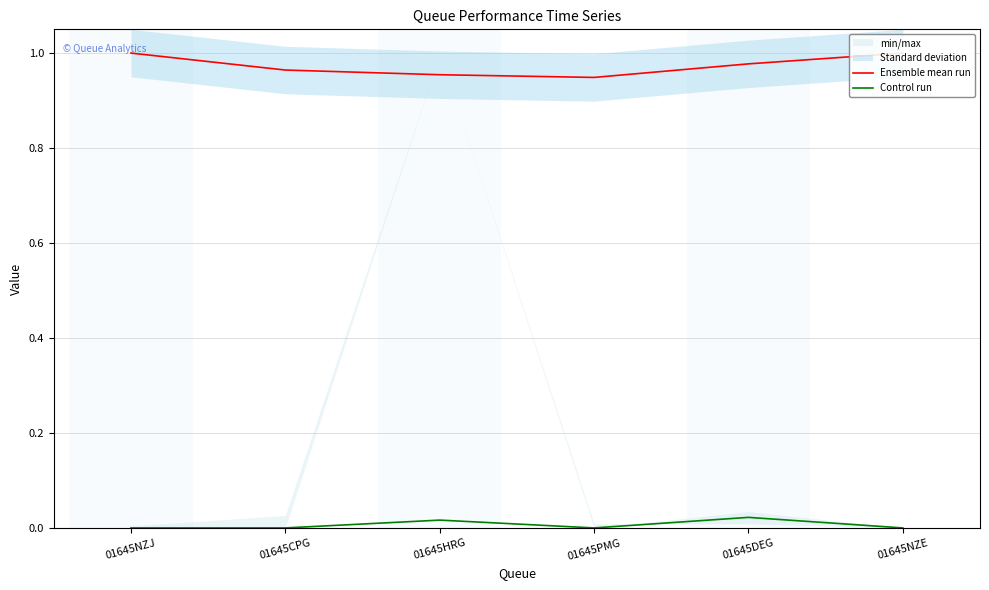

Where is the first local minimum for Control run?

01645PMG